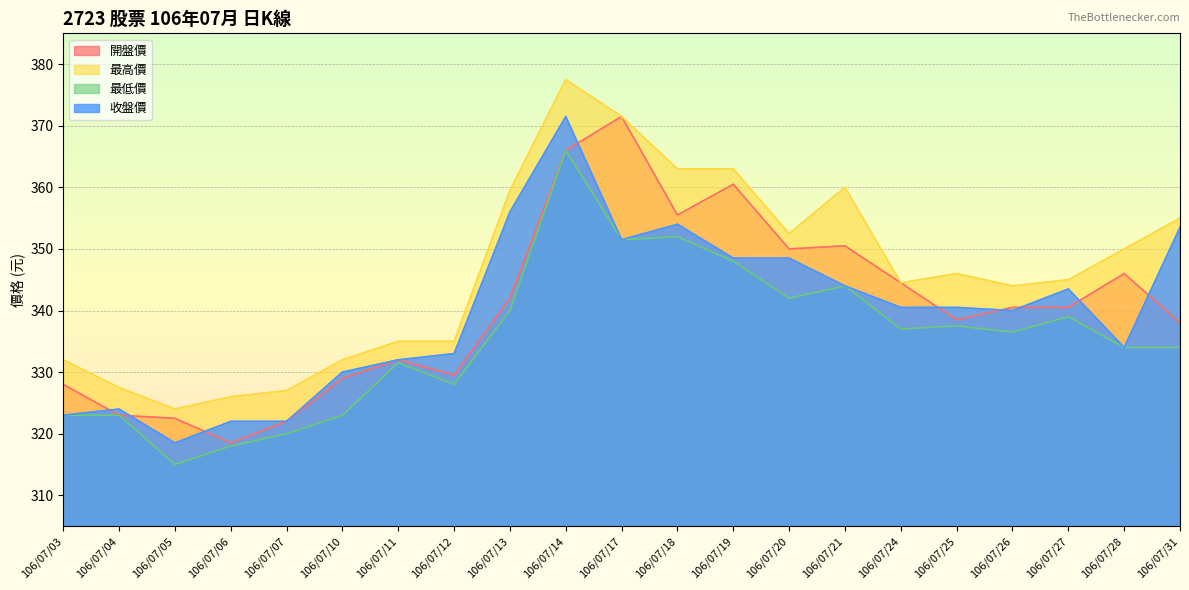

Reading left to right, list all the values displayed in this chart.

開盤價: 106/07/03=328.0	106/07/04=323.0	106/07/05=322.5	106/07/06=318.5	106/07/07=322.0	106/07/10=329.0	106/07/11=332.0	106/07/12=329.5	106/07/13=342.0	106/07/14=366.0	106/07/17=371.5	106/07/18=355.5	106/07/19=360.5	106/07/20=350.0	106/07/21=350.5	106/07/24=344.5	106/07/25=338.5	106/07/26=340.5	106/07/27=340.5	106/07/28=346.0	106/07/31=338.0
最高價: 106/07/03=332.0	106/07/04=327.5	106/07/05=324.0	106/07/06=326.0	106/07/07=327.0	106/07/10=332.0	106/07/11=335.0	106/07/12=335.0	106/07/13=359.5	106/07/14=377.5	106/07/17=371.5	106/07/18=363.0	106/07/19=363.0	106/07/20=352.5	106/07/21=360.0	106/07/24=344.5	106/07/25=346.0	106/07/26=344.0	106/07/27=345.0	106/07/28=350.0	106/07/31=355.0
最低價: 106/07/03=323.0	106/07/04=323.0	106/07/05=315.0	106/07/06=318.0	106/07/07=320.0	106/07/10=323.0	106/07/11=331.5	106/07/12=328.0	106/07/13=340.0	106/07/14=366.0	106/07/17=351.5	106/07/18=352.0	106/07/19=348.0	106/07/20=342.0	106/07/21=344.0	106/07/24=337.0	106/07/25=337.5	106/07/26=336.5	106/07/27=339.0	106/07/28=334.0	106/07/31=334.0
收盤價: 106/07/03=323.0	106/07/04=324.0	106/07/05=318.5	106/07/06=322.0	106/07/07=322.0	106/07/10=330.0	106/07/11=332.0	106/07/12=333.0	106/07/13=356.0	106/07/14=371.5	106/07/17=351.5	106/07/18=354.0	106/07/19=348.5	106/07/20=348.5	106/07/21=344.0	106/07/24=340.5	106/07/25=340.5	106/07/26=340.0	106/07/27=343.5	106/07/28=334.0	106/07/31=353.5